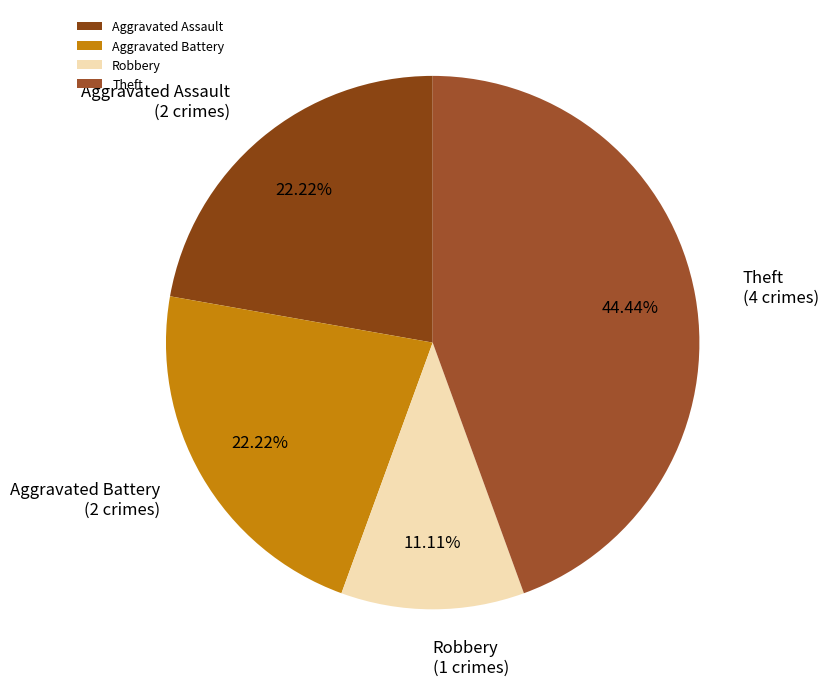

Does Aggravated Assault account for over 50% of the chart?

No